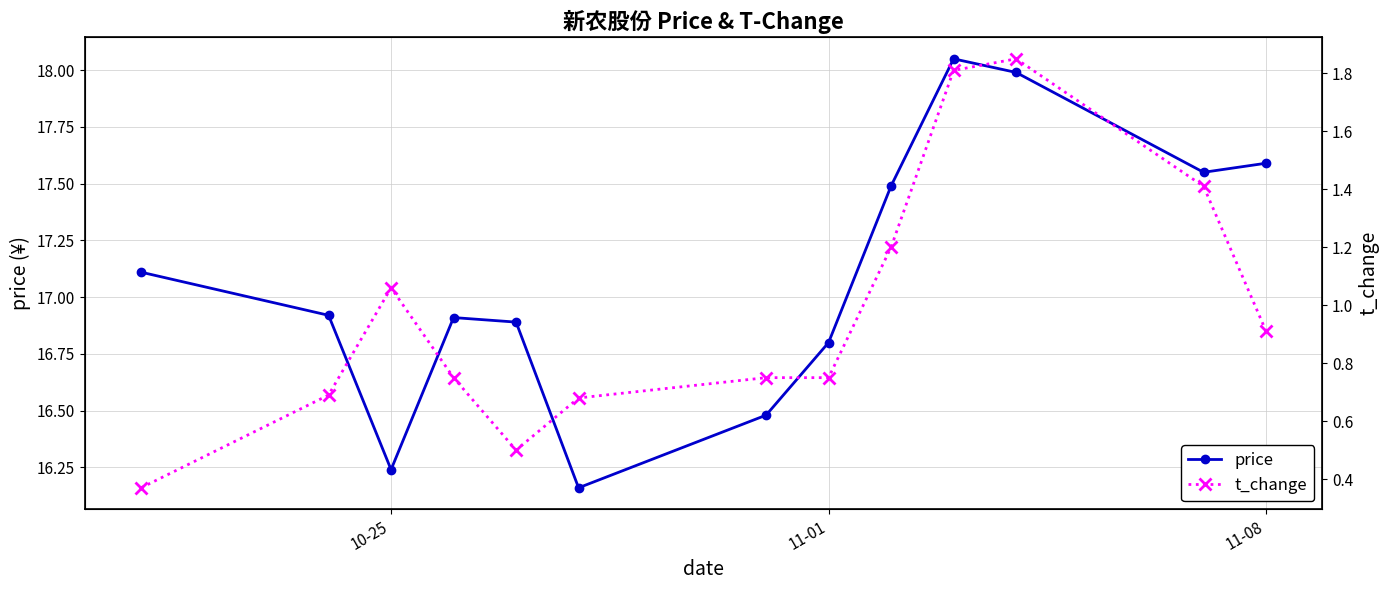

In price, how many points are higher than both neighbors (excluding endpoints)?

2